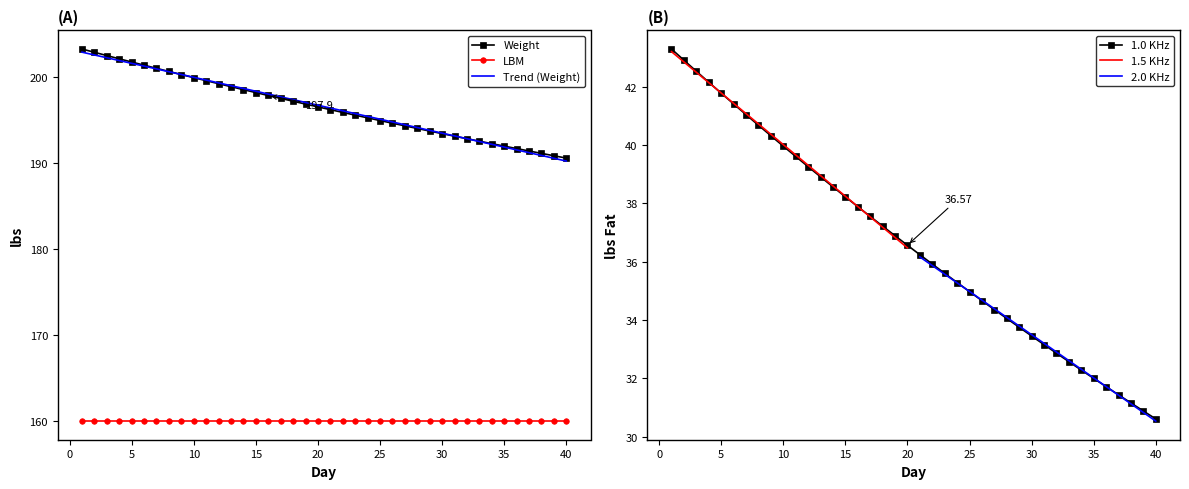

What is the value of the lbs Fat point at the 32nd from the left?

32.9